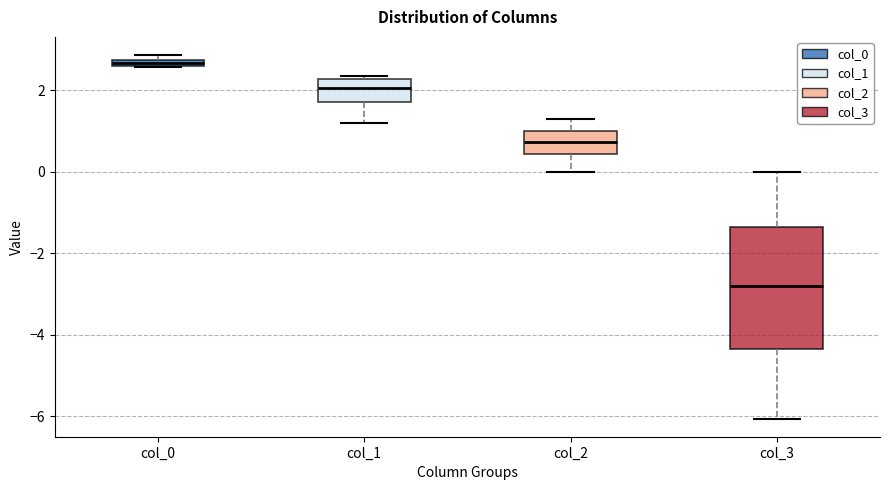

Which box is the tallest, from its lower edge to its upper edge?

col_3